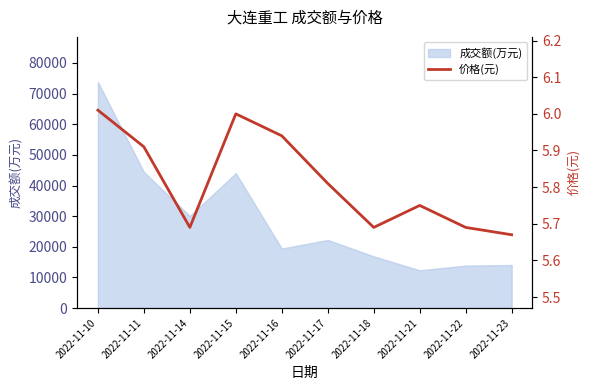

What is the difference between the values at 2022-11-15 and 2022-11-22?

0.3